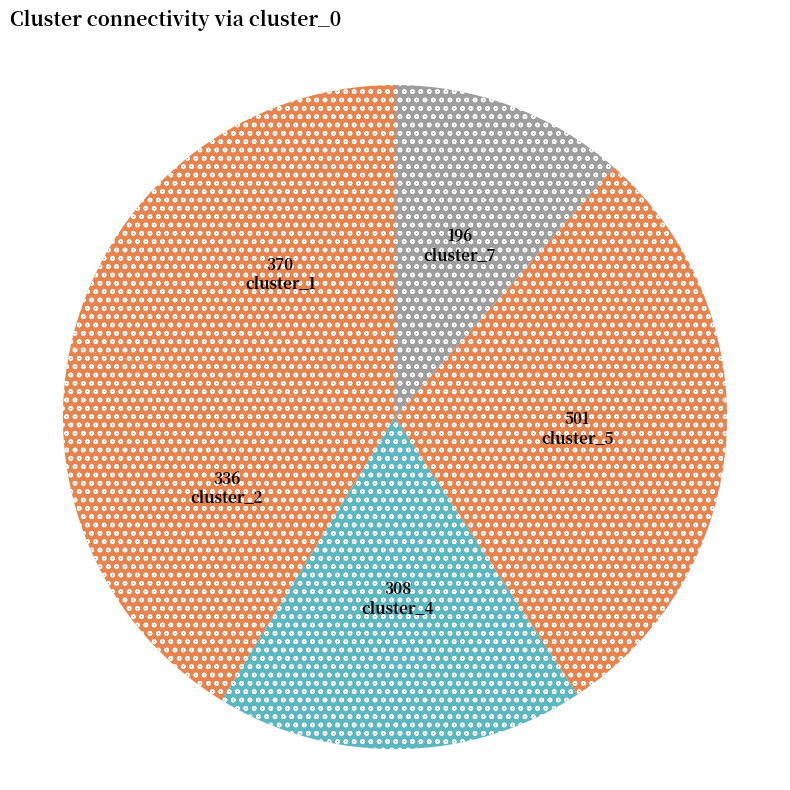

How many segments does this pie chart have?

5